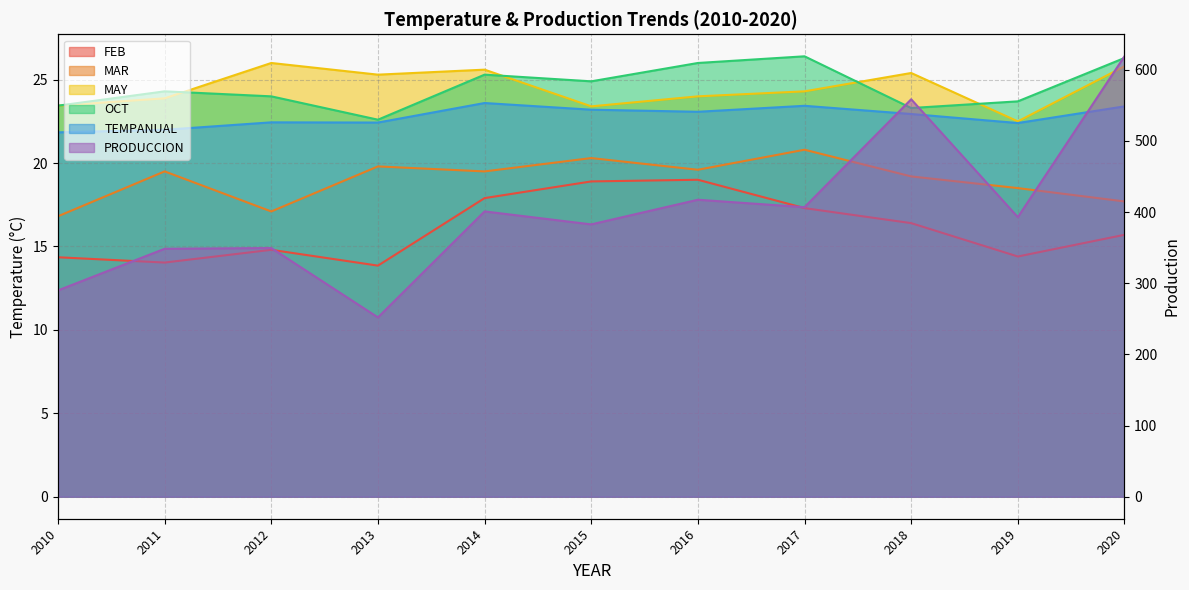

Which series has the largest range (max minus min)?

PRODUCCION